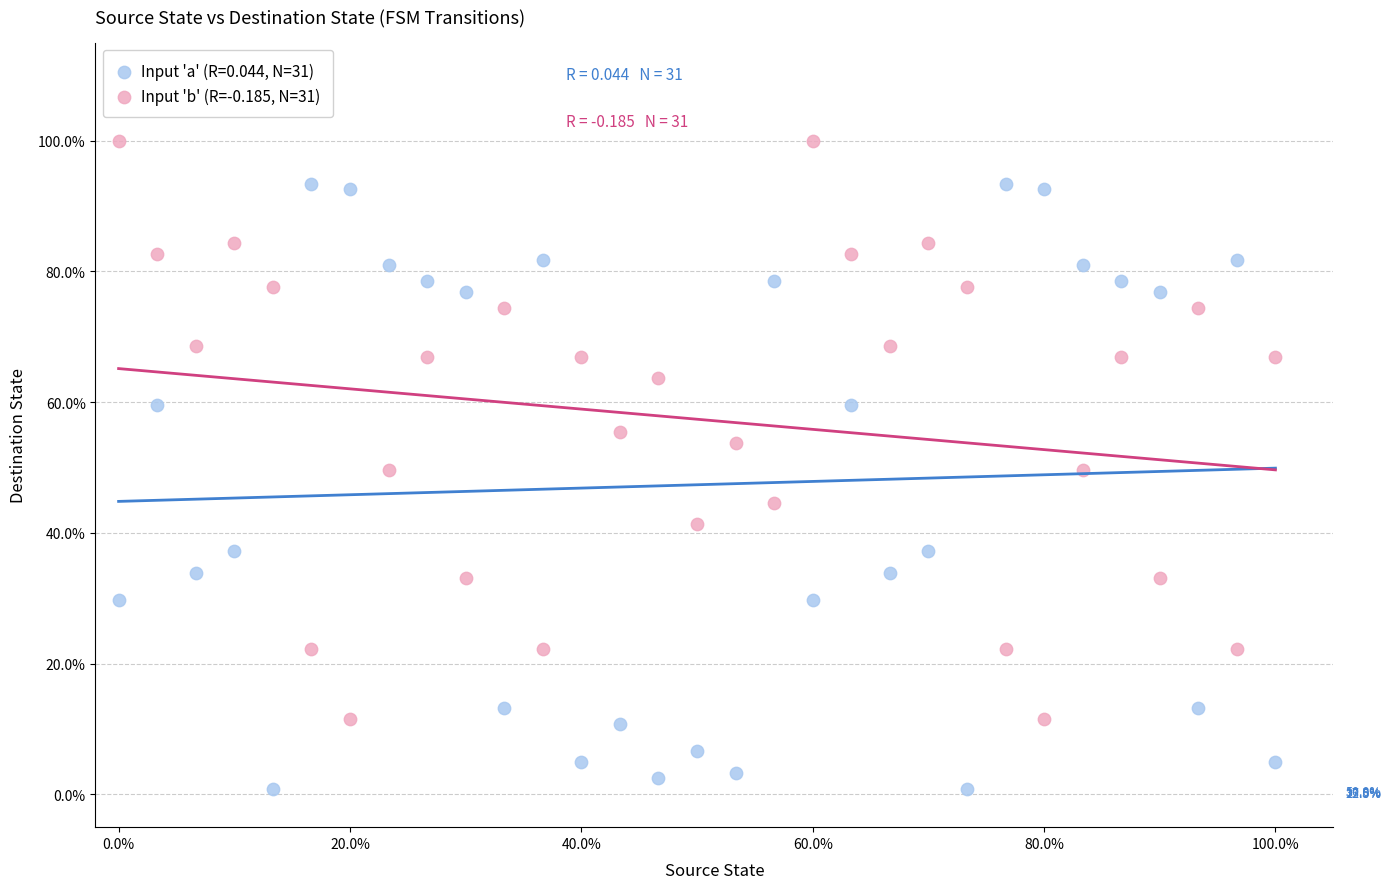

Which series contains the lowest Y value?

Input 'a' (R=0.044, N=31)